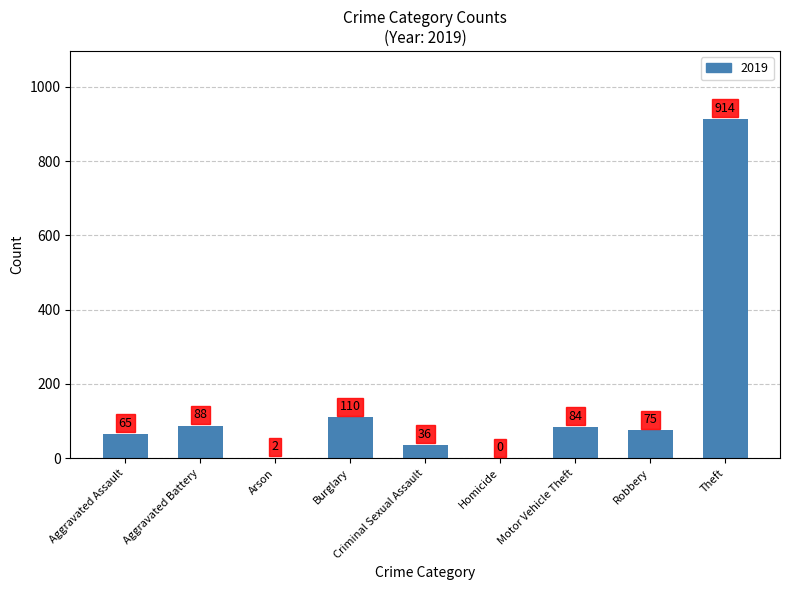

What is the sum of all values?

1374